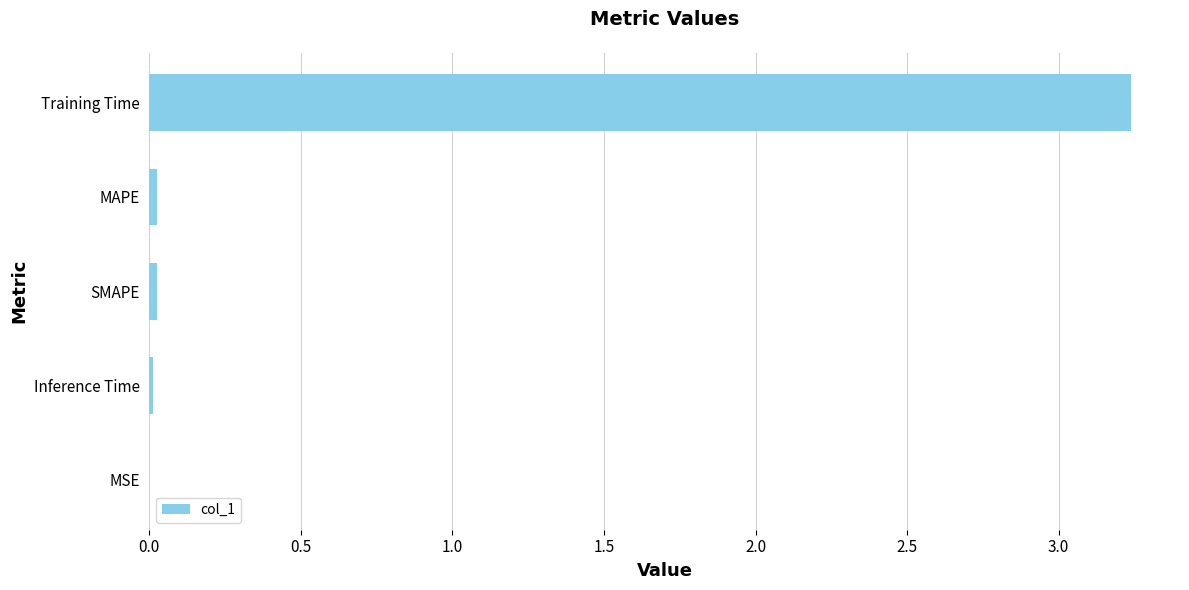

The chart shows a value of 0.0 at SMAPE. True or false?

True